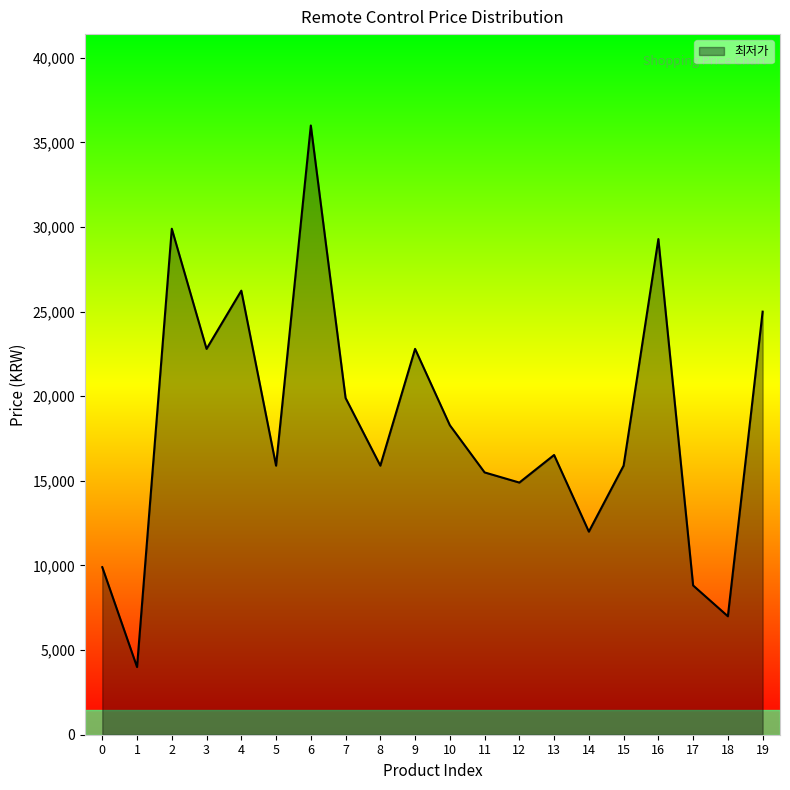

The value at 14 is 17059. True or false?

False